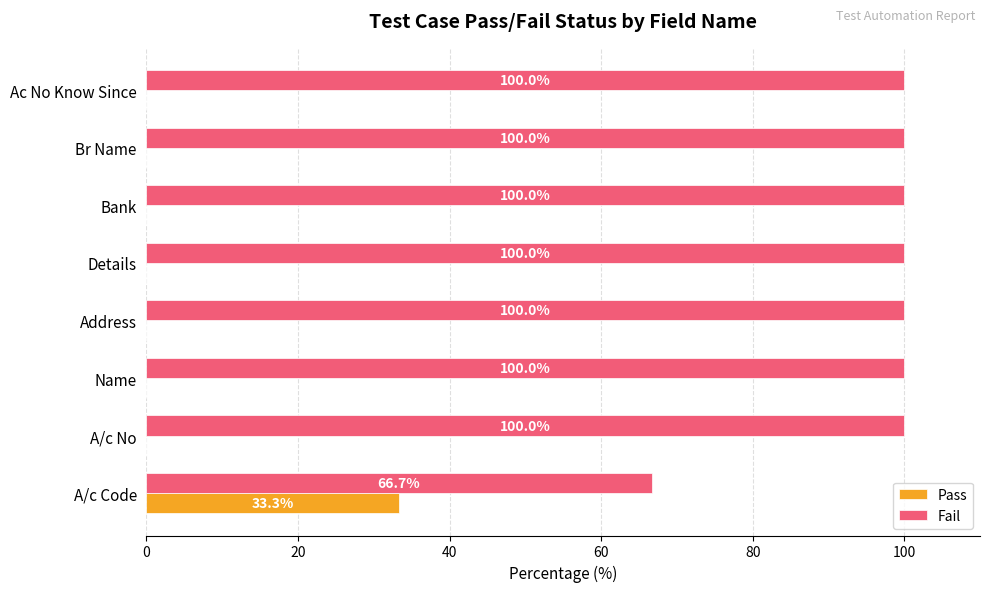

What is the total value across all series at Br Name?

100.0